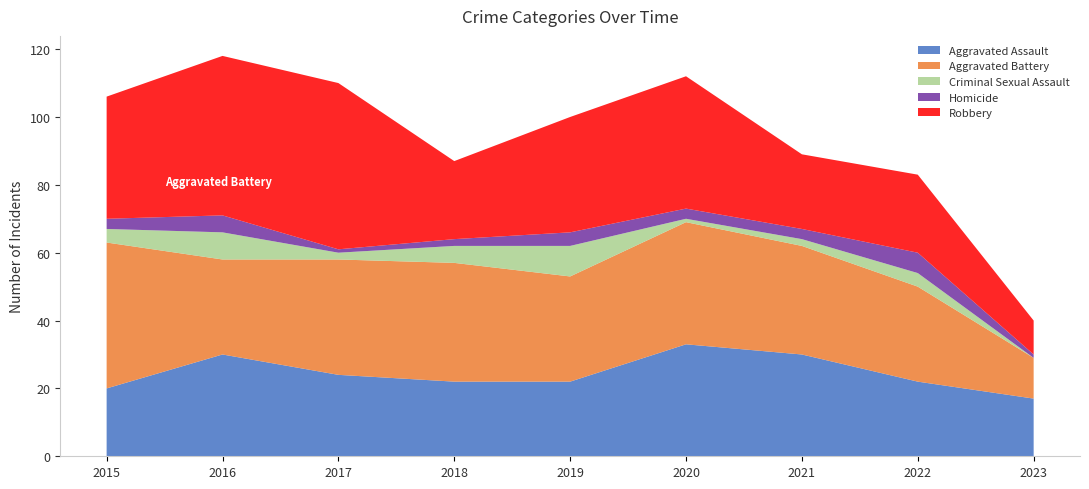

Reading right to left, extract all data points from this chart.

Aggravated Assault: 2023=17	2022=22	2021=30	2020=33	2019=22	2018=22	2017=24	2016=30	2015=20
Aggravated Battery: 2023=12	2022=28	2021=32	2020=36	2019=31	2018=35	2017=34	2016=28	2015=43
Criminal Sexual Assault: 2023=0	2022=4	2021=2	2020=1	2019=9	2018=5	2017=2	2016=8	2015=4
Homicide: 2023=1	2022=6	2021=3	2020=3	2019=4	2018=2	2017=1	2016=5	2015=3
Robbery: 2023=10	2022=23	2021=22	2020=39	2019=34	2018=23	2017=49	2016=47	2015=36